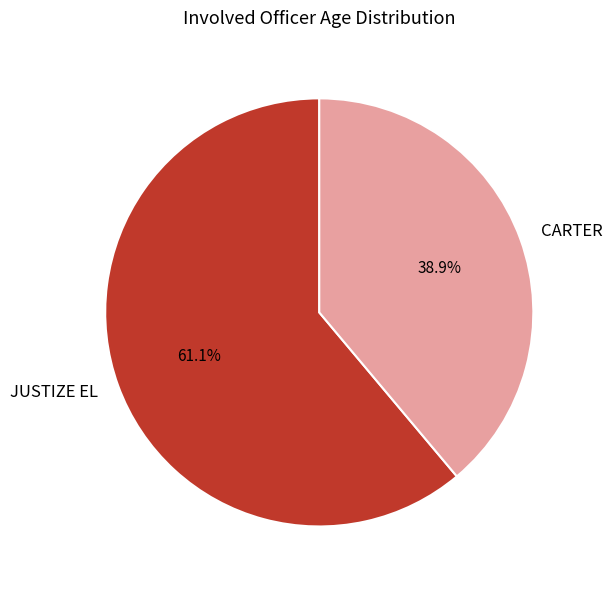

Is it true that CARTER is 26% of the pie?

False